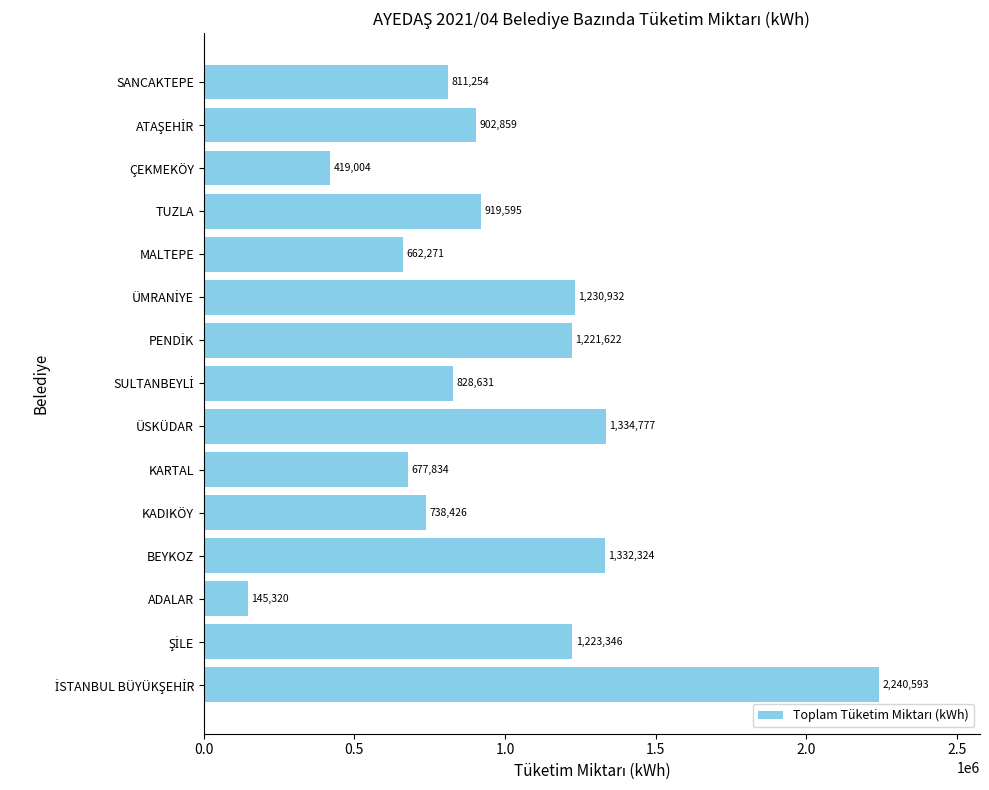

Count the number of data series in this chart.

1